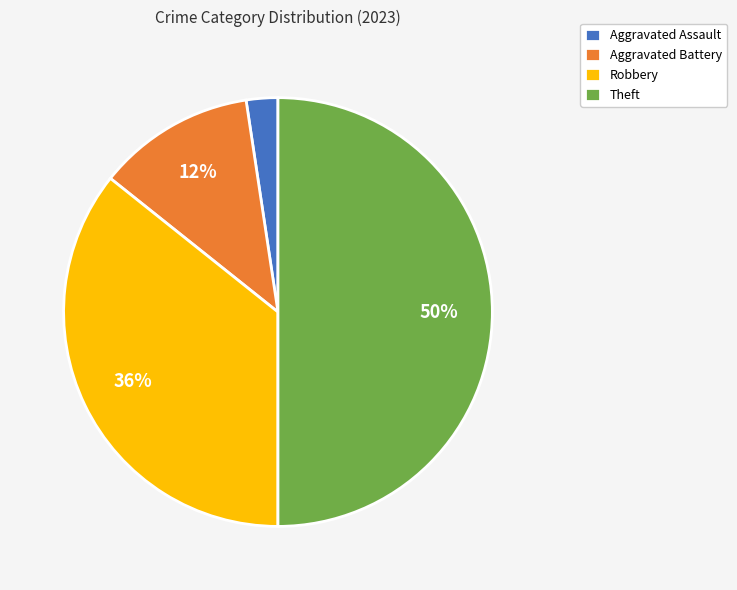

Between Robbery and Aggravated Assault, which is larger?

Robbery